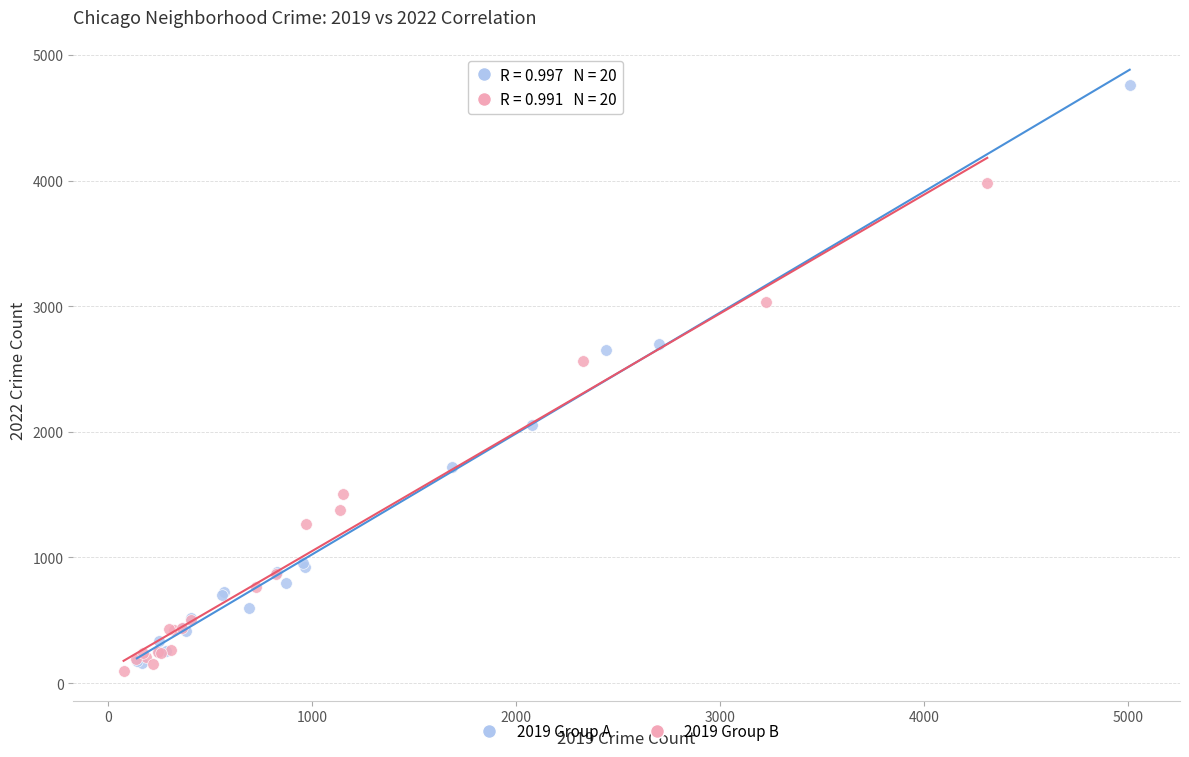

Which series contains the highest Y value?

2019 Group A